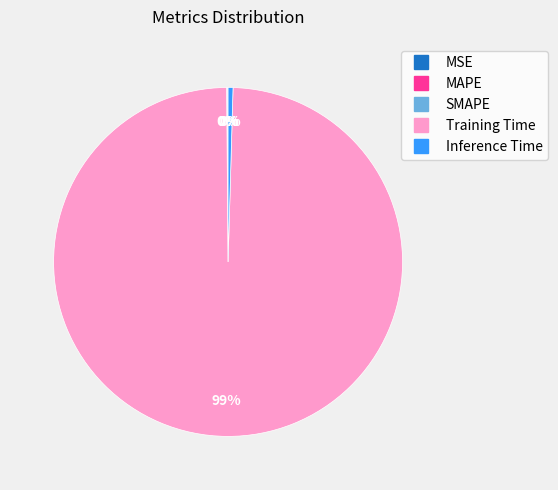

What is the largest slice in the pie chart?

Training Time